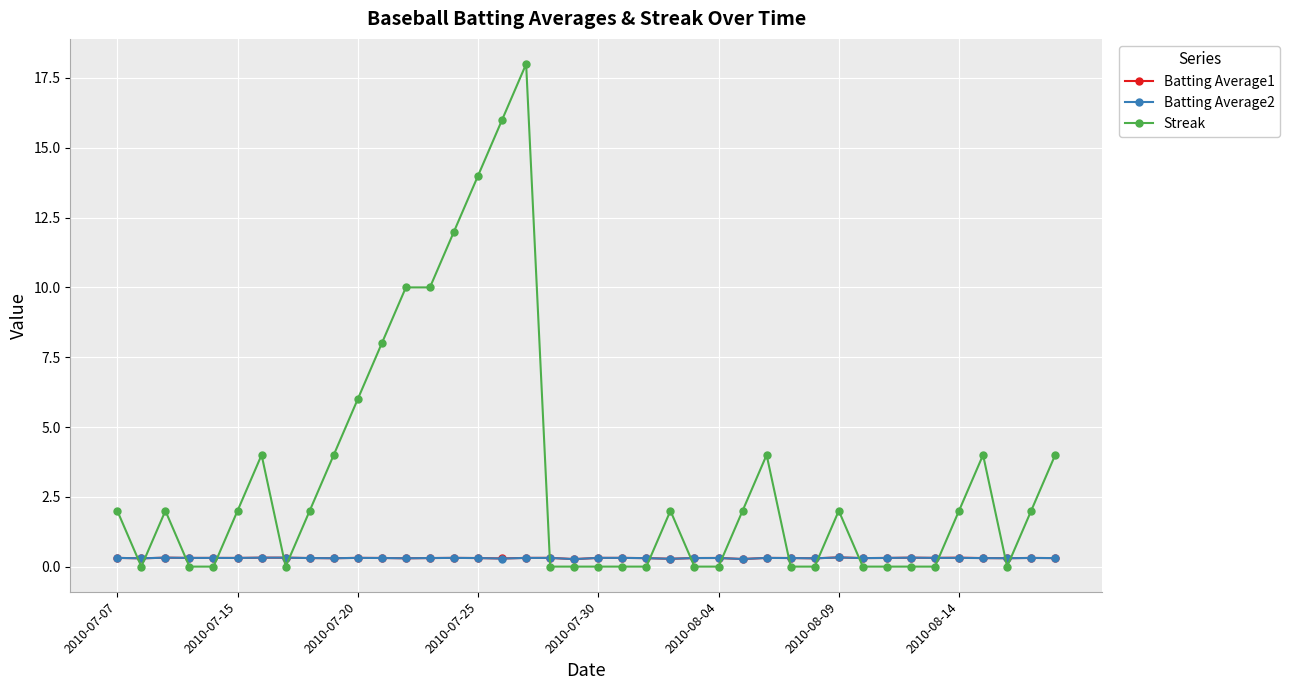

True or false: Batting Average2 has more than 2 points higher than both neighbors.

True